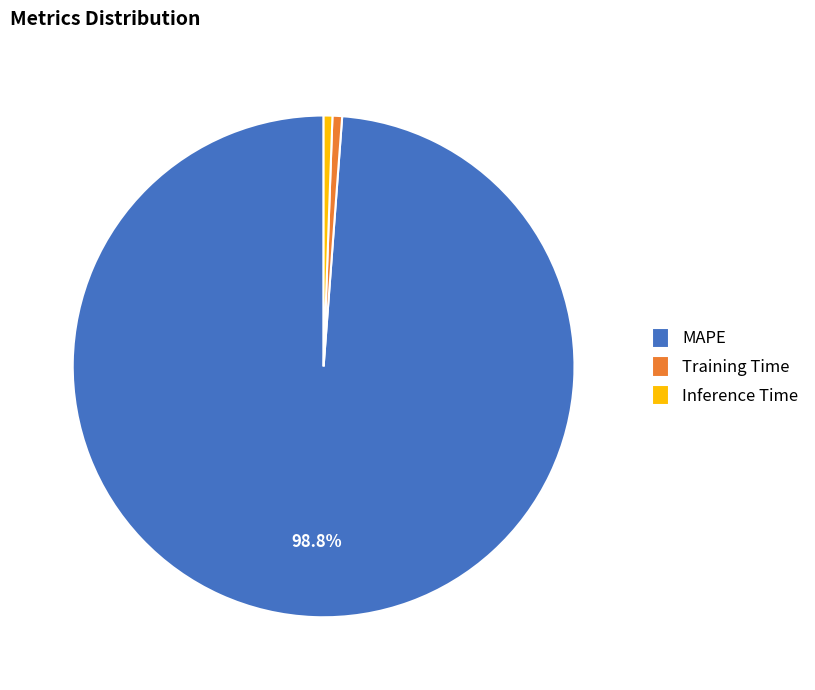

What is the largest slice in the pie chart?

MAPE